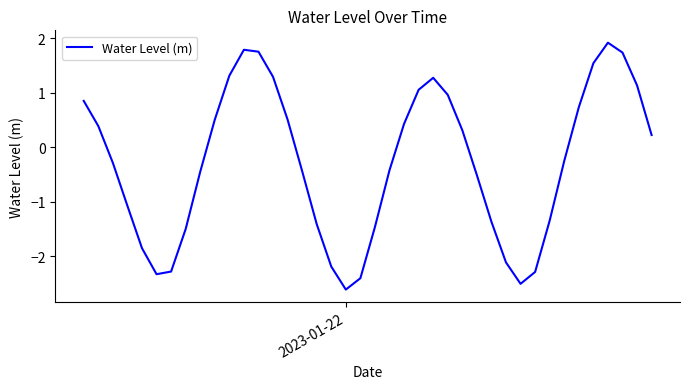

What is the minimum value shown in the chart?

-2.6